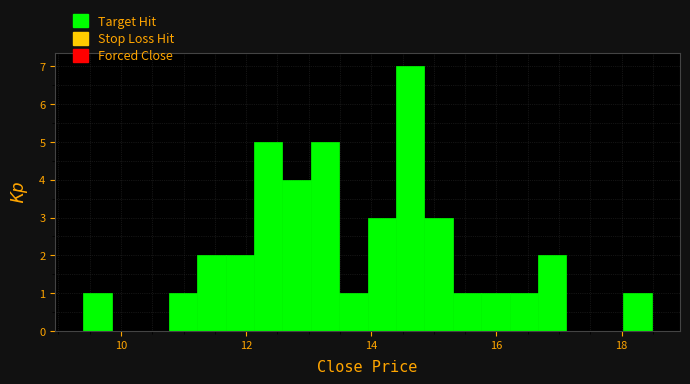

Read against the x-axis, roughly where is the centre of the tallest bar?

14.6